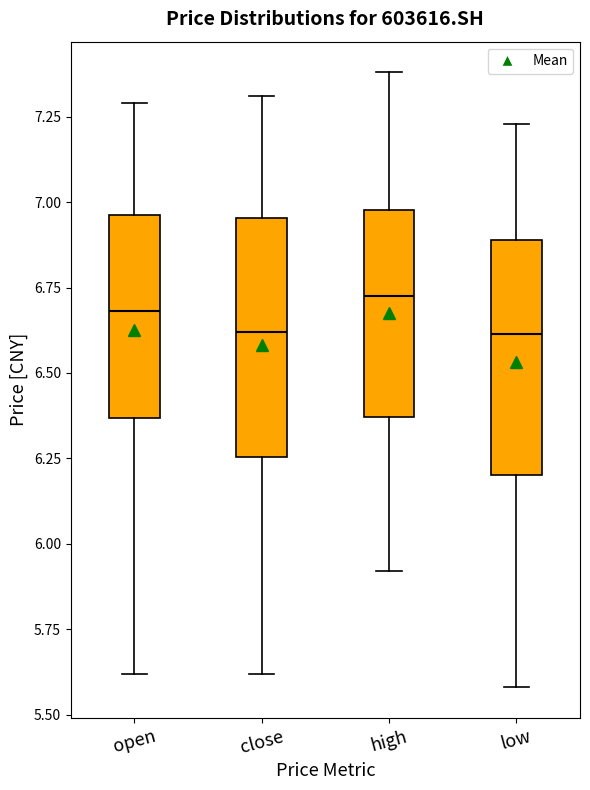

Where does the upper whisker of the box for high end on the y-axis? The values are not printed on the chart, so give them approximately, as read against the axis.

7.40